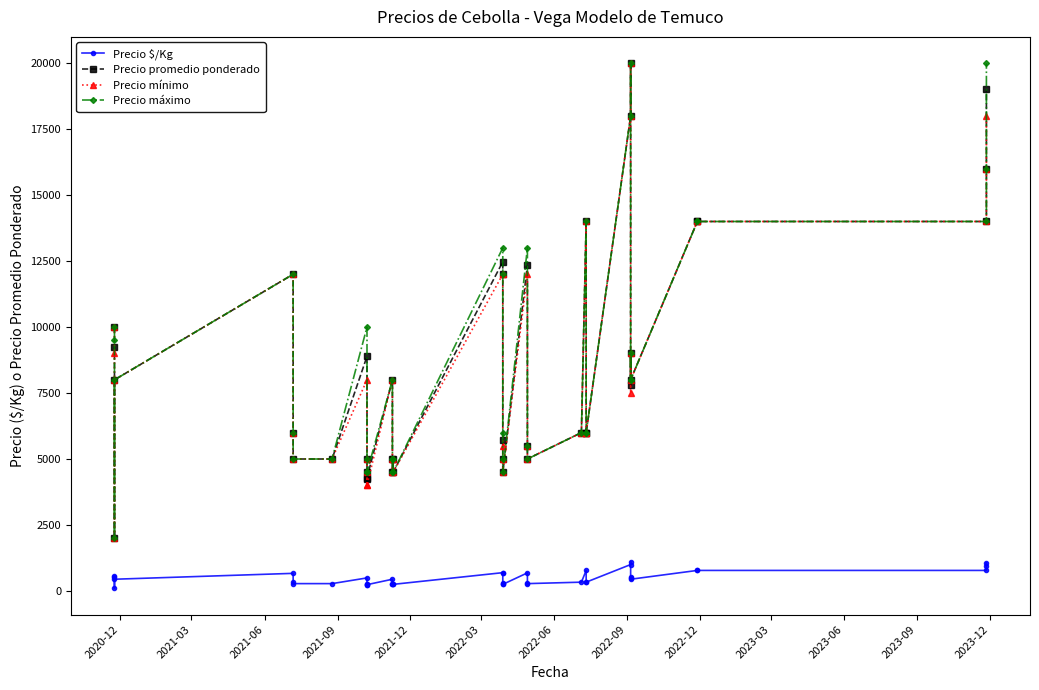

True or false: Precio mínimo and Precio máximo cross at least once.

False